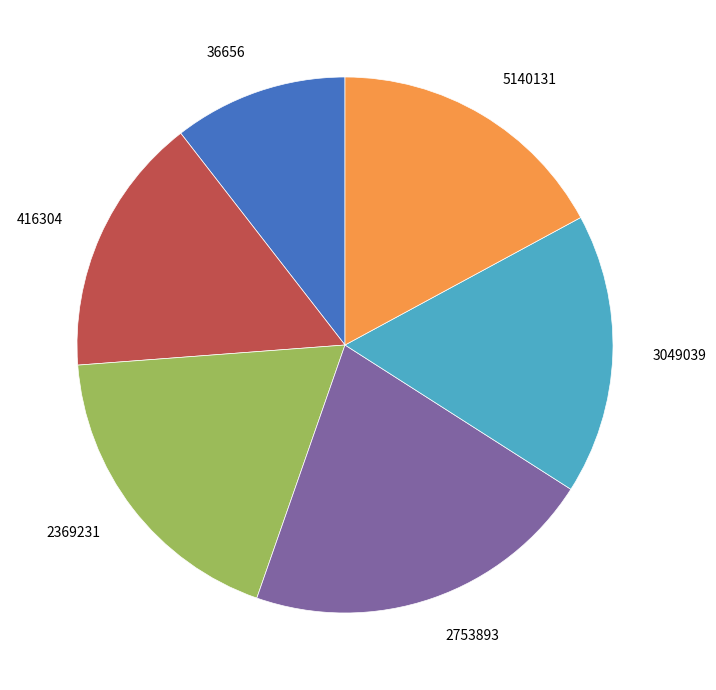

Combined, do 2753893 and 416304 account for over 50%?

No